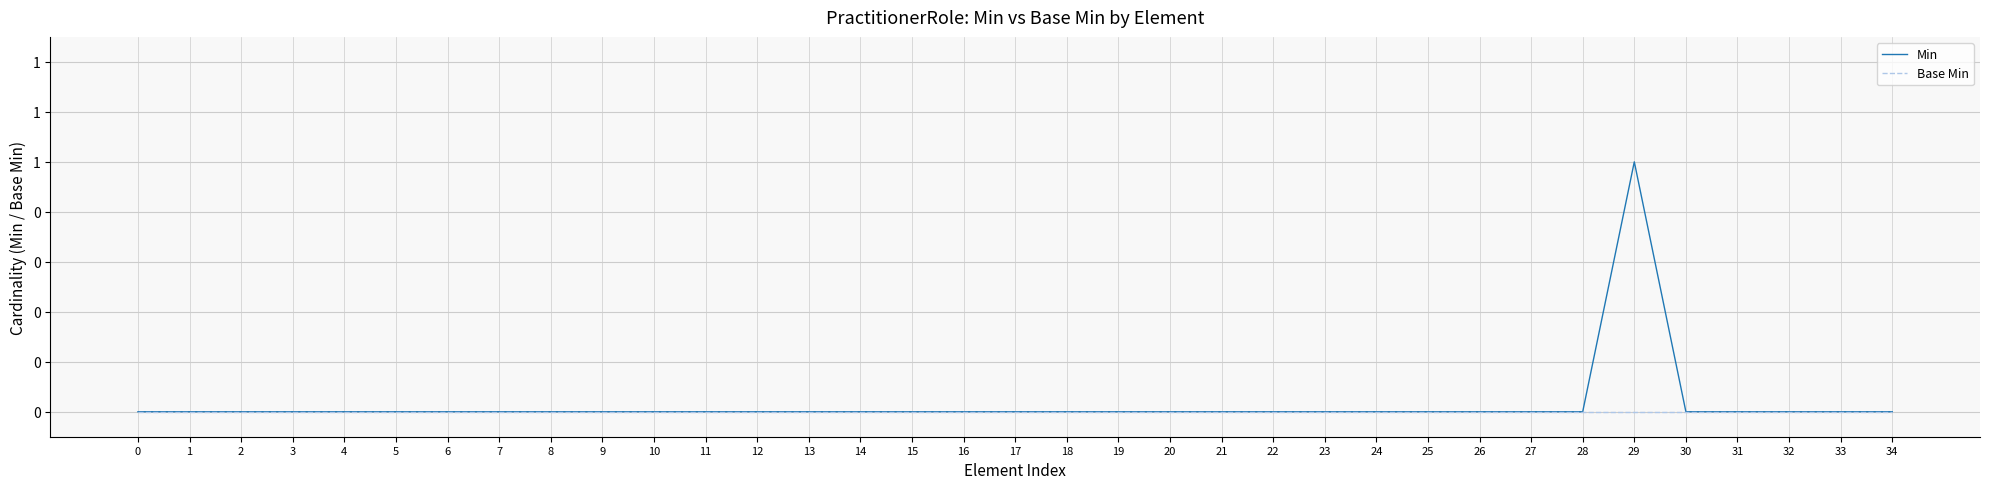

True or false: Min and Base Min intersect in this chart.

False